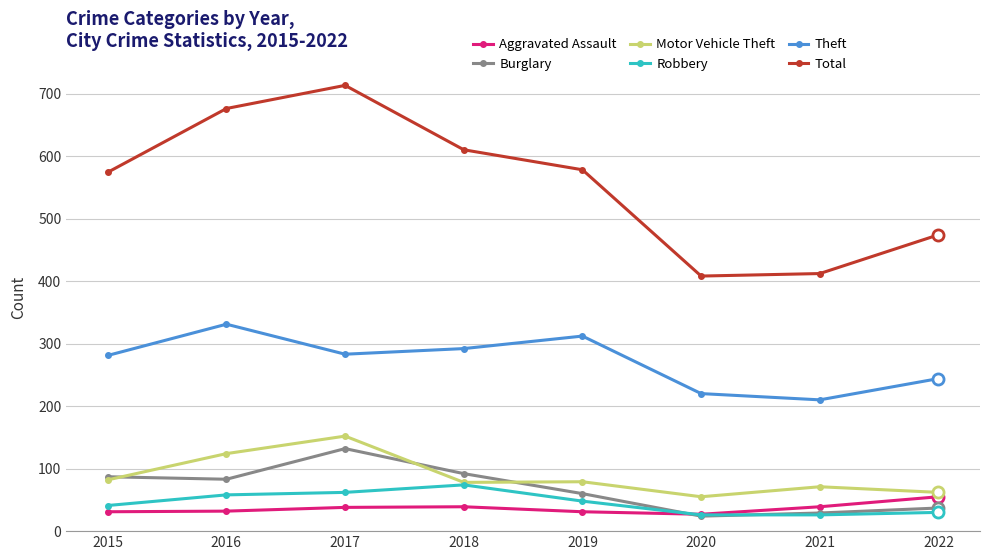

In Aggravated Assault, how many points are higher than both neighbors (excluding endpoints)?

1